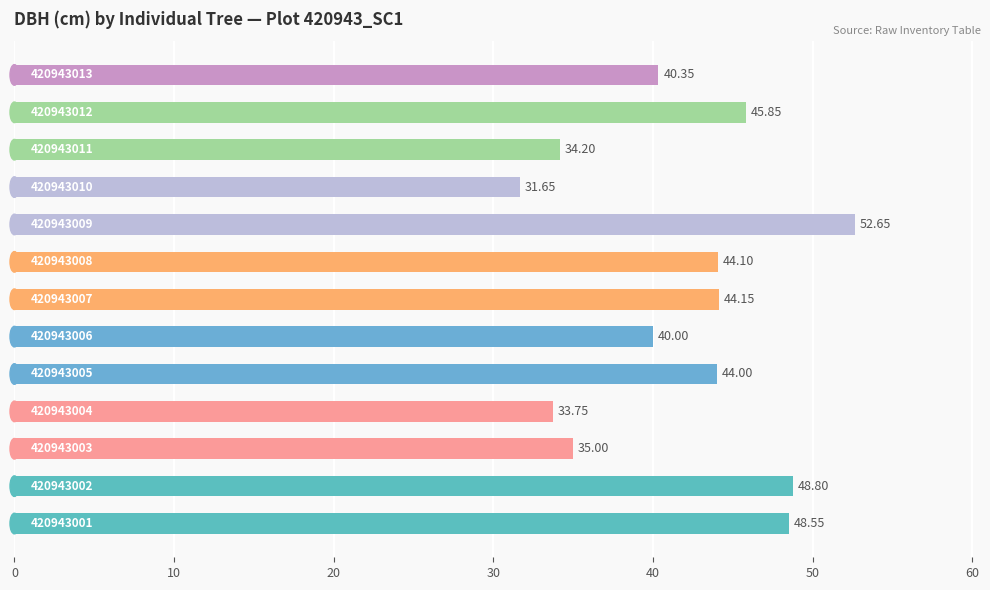

How many categories are shown in the chart?

13